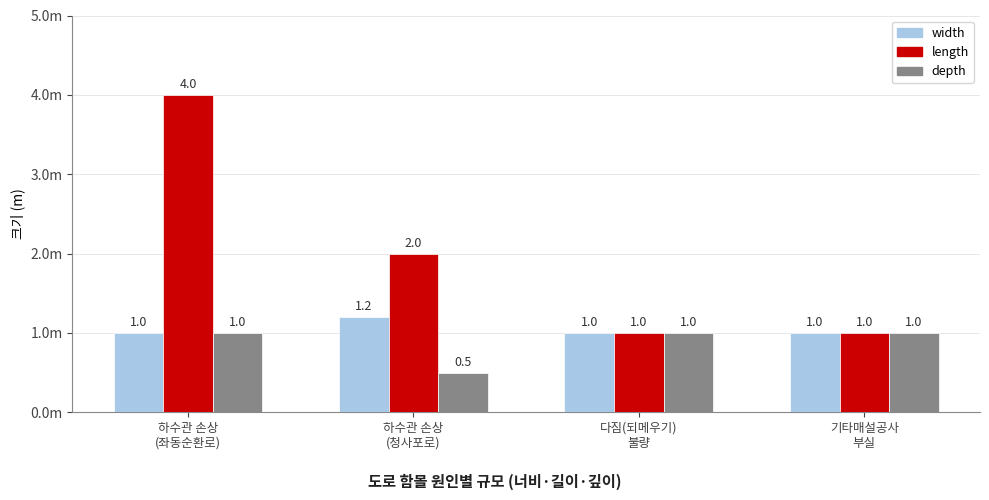

Are the bars grouped side by side (vs. stacked)?

Yes